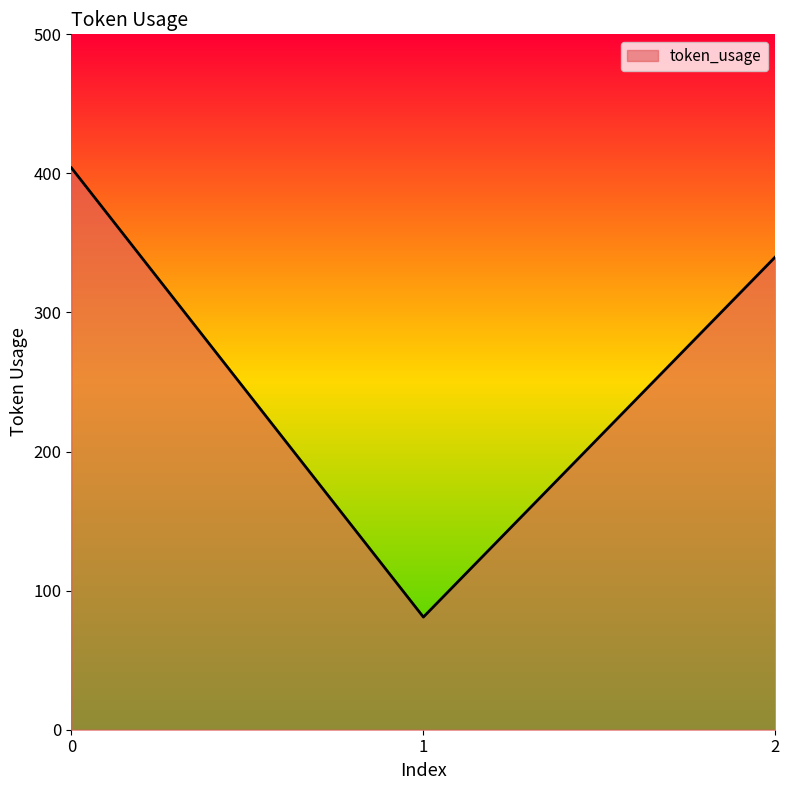

Read the value at 1, to the nearest 10.

80